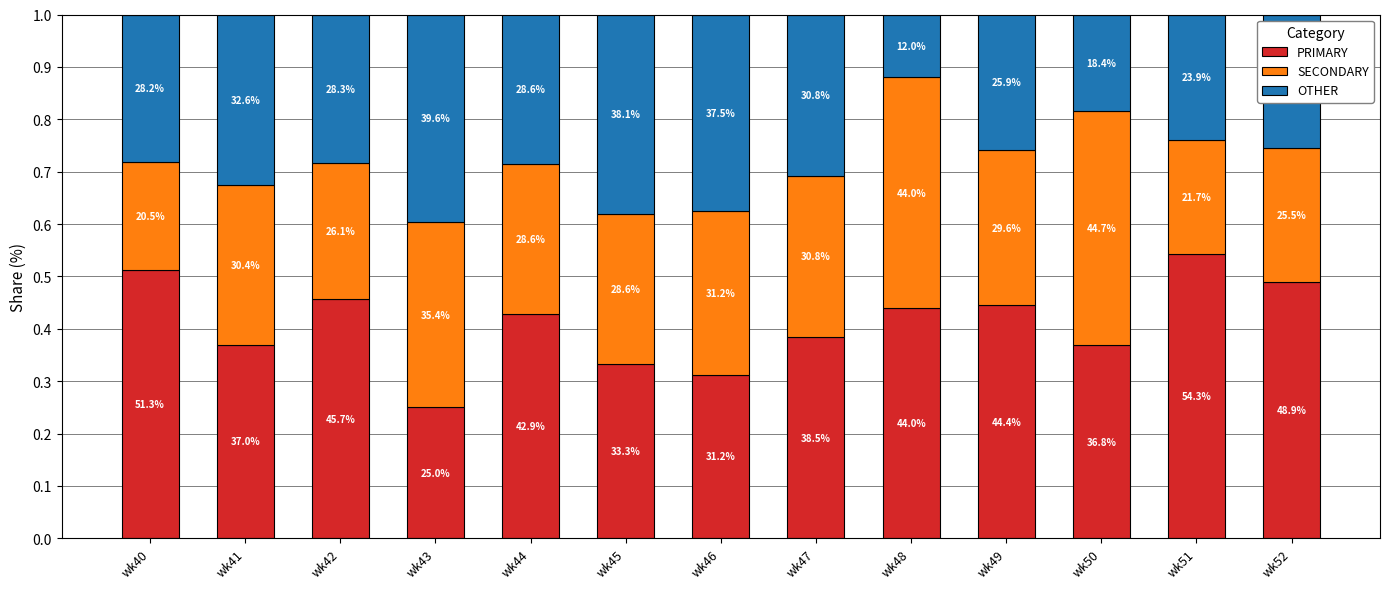

List the labels in order of PRIMARY value, smallest first.

wk43, wk46, wk45, wk50, wk41, wk47, wk44, wk48, wk49, wk42, wk52, wk40, wk51